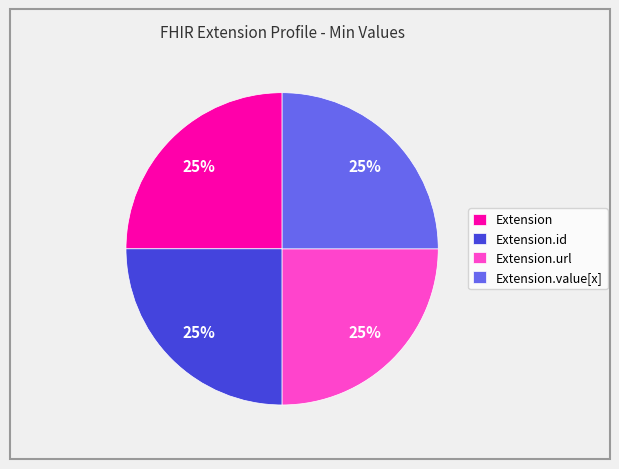

To the nearest percent, what is the average slice percentage?

25%